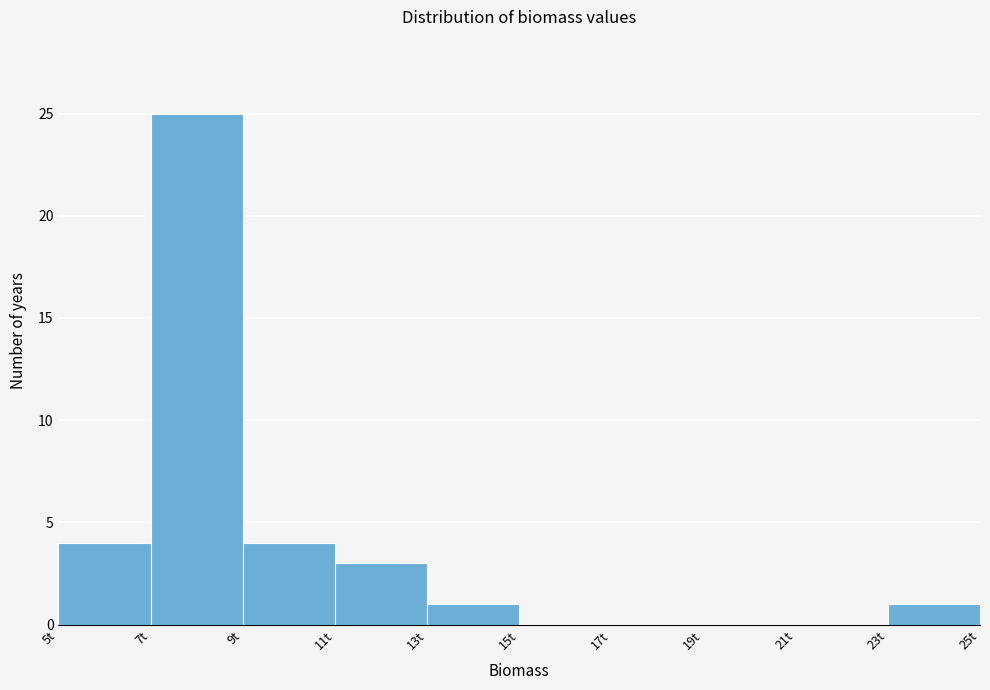

Reading left to right, transcribe this chart: for each bar, give the range it covers on the x-axis and its height. The values are not printed on the chart, so give them approximately, as read against the axis.

5 to 7: 4
7 to 9: 25
9 to 11: 4
11 to 13: 3
13 to 15: 1
15 to 17: 0
17 to 19: 0
19 to 21: 0
21 to 23: 0
23 to 25: 1